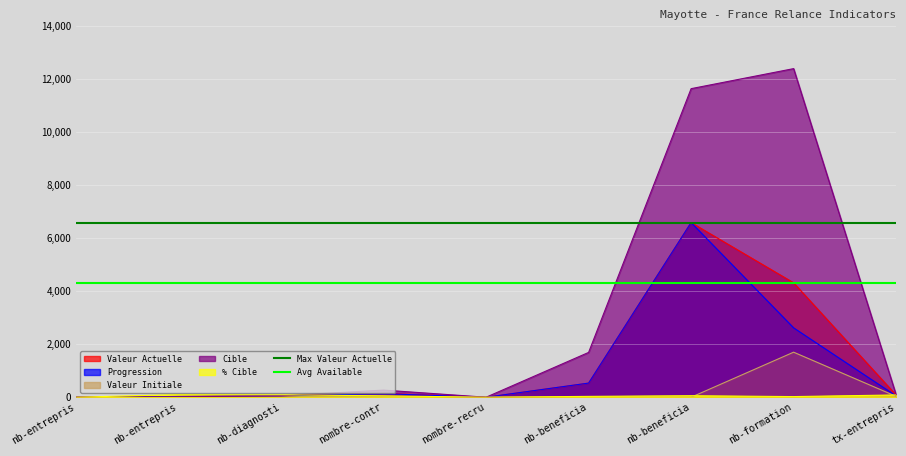

How many lines are shown in the chart?

2